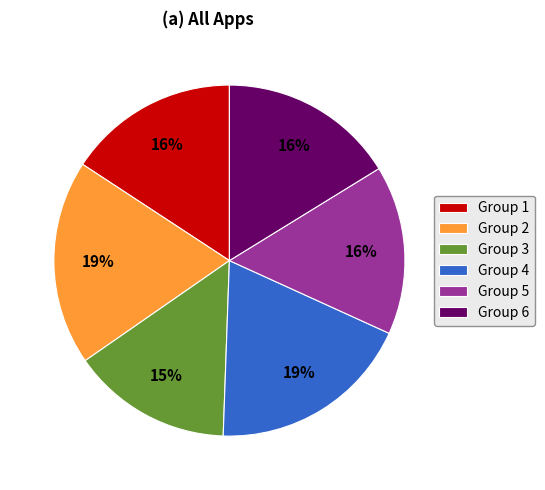

Does any single category account for the majority?

No